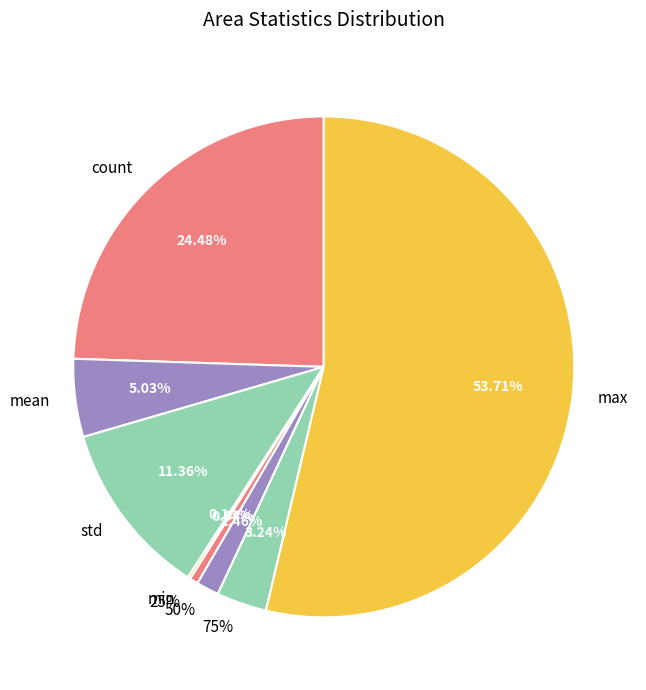

What portion of the pie excludes 50%?

98.5%